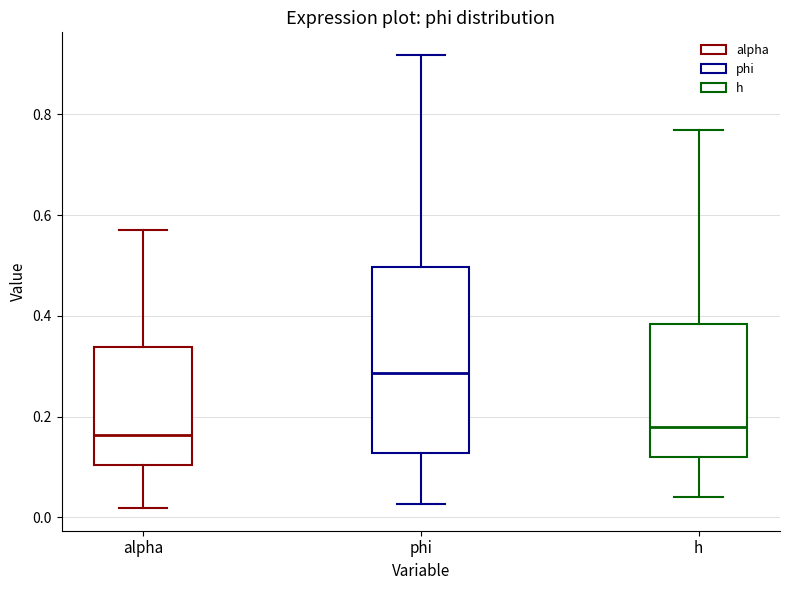

Reading left to right, transcribe this box plot: for each box, give where its median line is, the range the box spans, and where its two whiskers end, as read against the y-axis. The values are not printed on the chart, so give them approximately, as read against the axis.

alpha: median 0.16, box 0.10 to 0.34, whiskers 0.02 to 0.58
phi: median 0.28, box 0.12 to 0.50, whiskers 0.02 to 0.92
h: median 0.18, box 0.12 to 0.38, whiskers 0.04 to 0.76